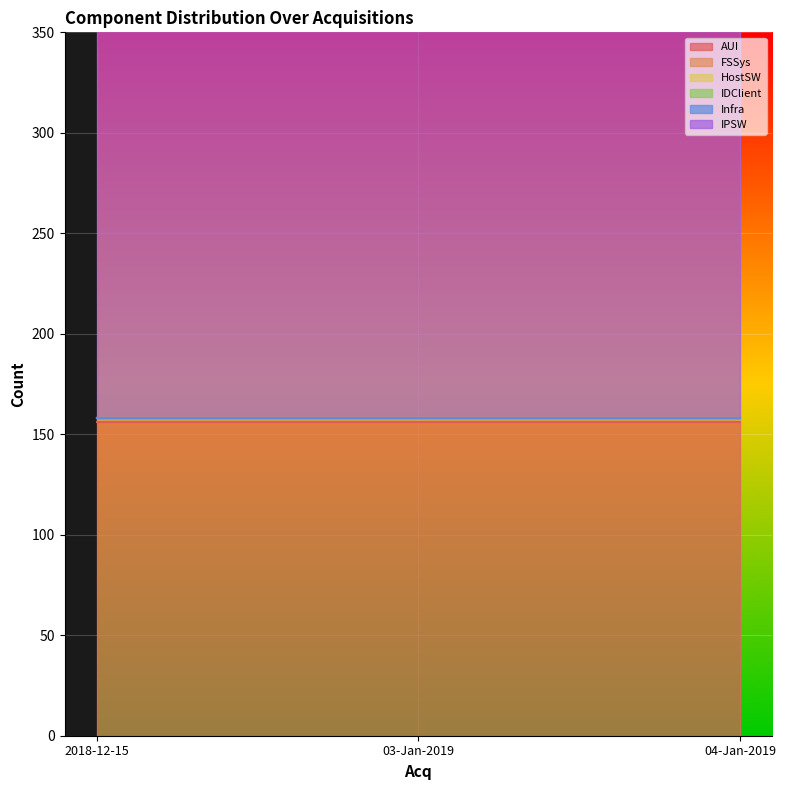

At which label does HostSW reach its peak?

2018-12-15